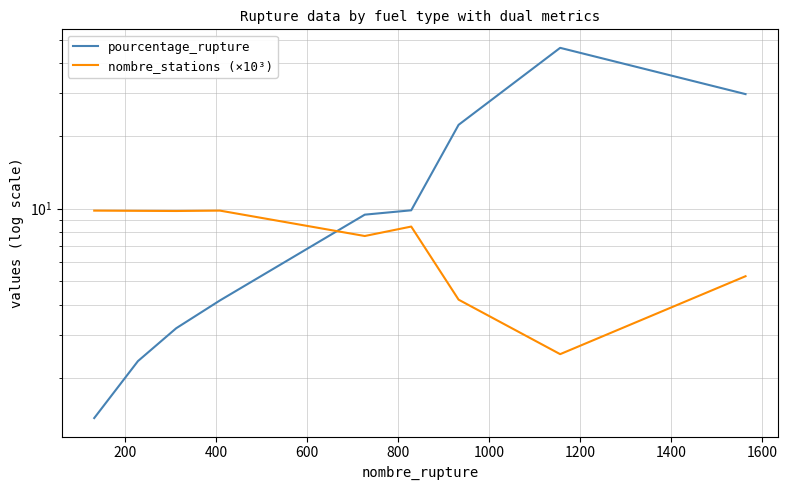

What is the greatest value displayed?

46.2